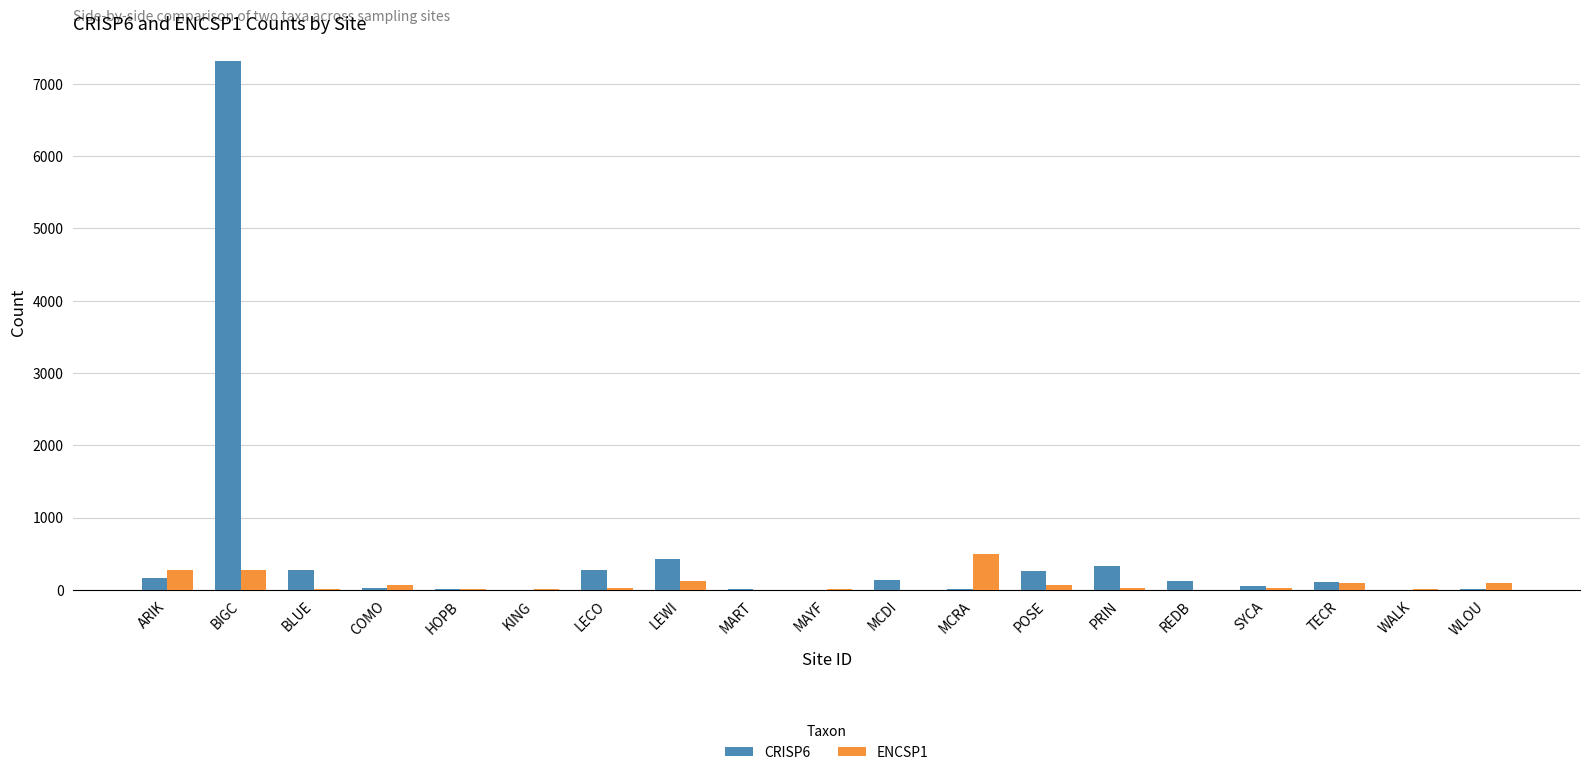

How many data points does each series have?

19